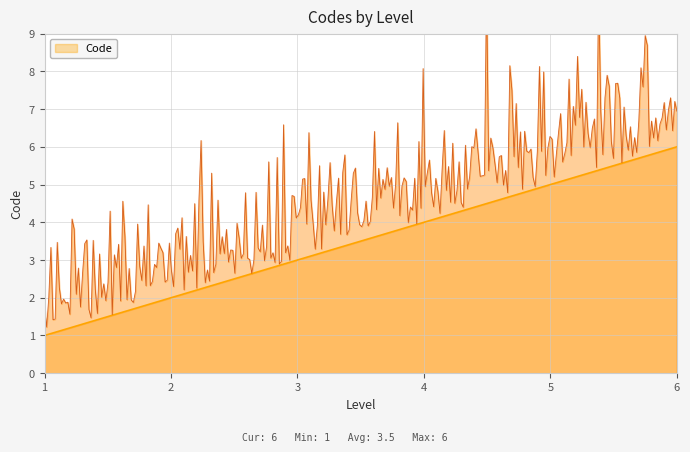

What is the value of the 1st point from the left?

1